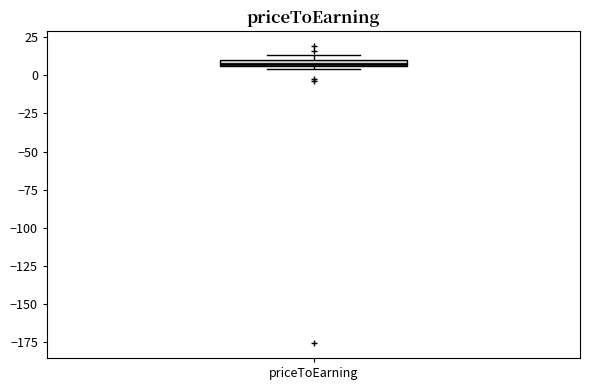

Where is the lower edge of the box for priceToEarning on the y-axis? The values are not printed on the chart, so give them approximately, as read against the axis.

5